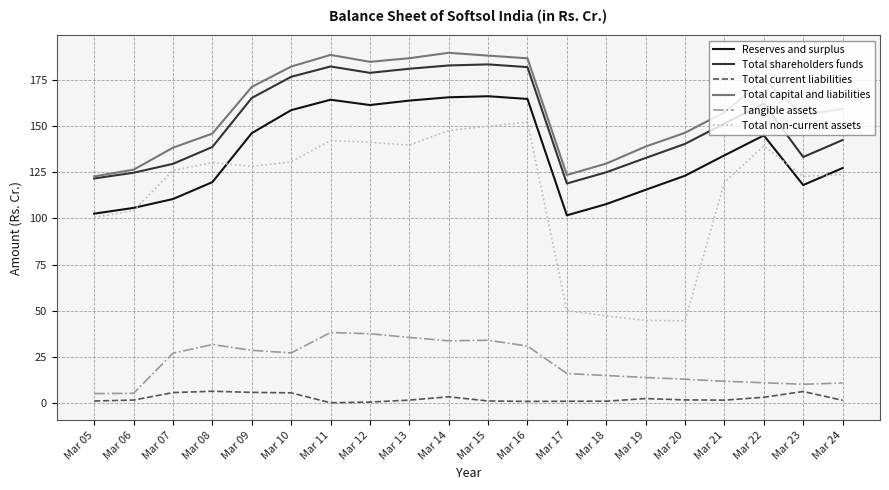

What is the maximum value for Total shareholders funds?

183.4